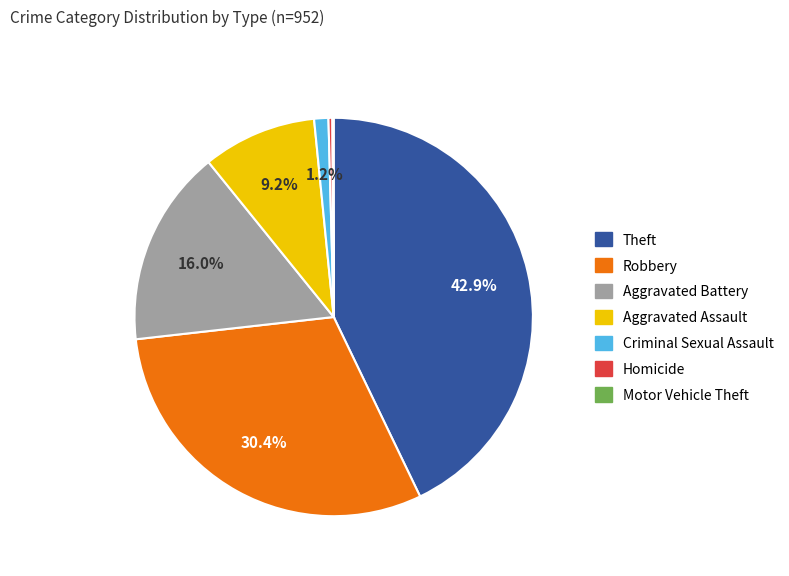

Which slice is the largest?

Theft